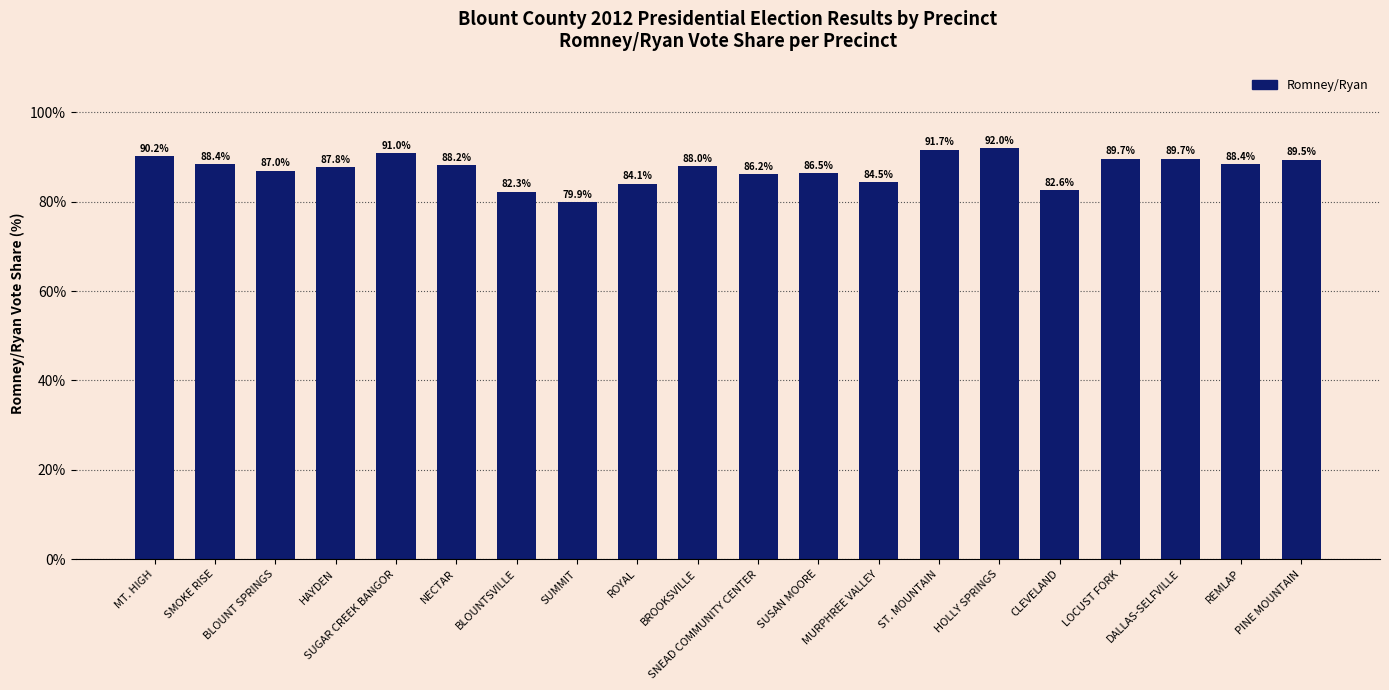

What is the sum of the values at SNEAD COMMUNITY CENTER and REMLAP?

174.6